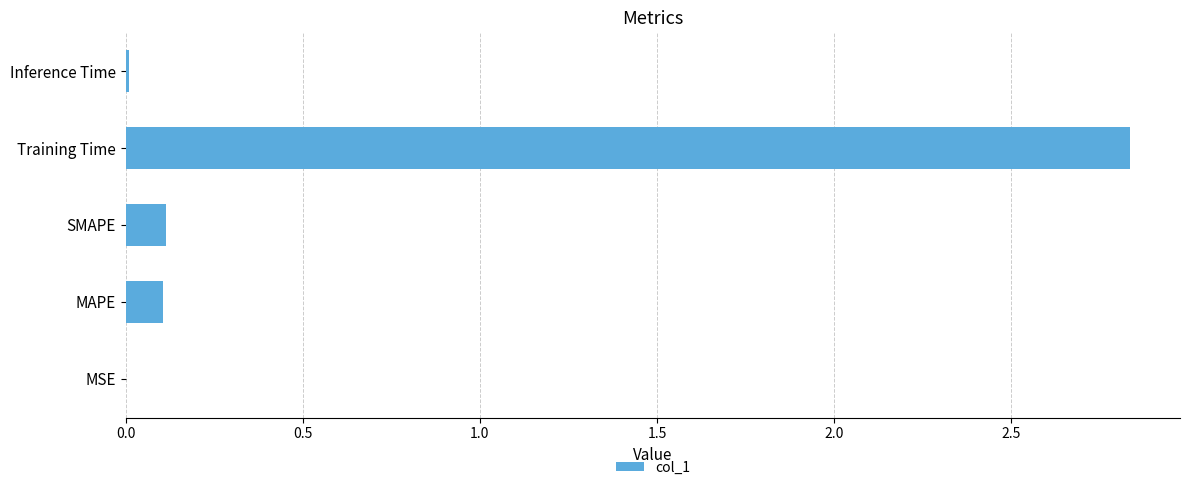

Are the bars horizontal?

Yes